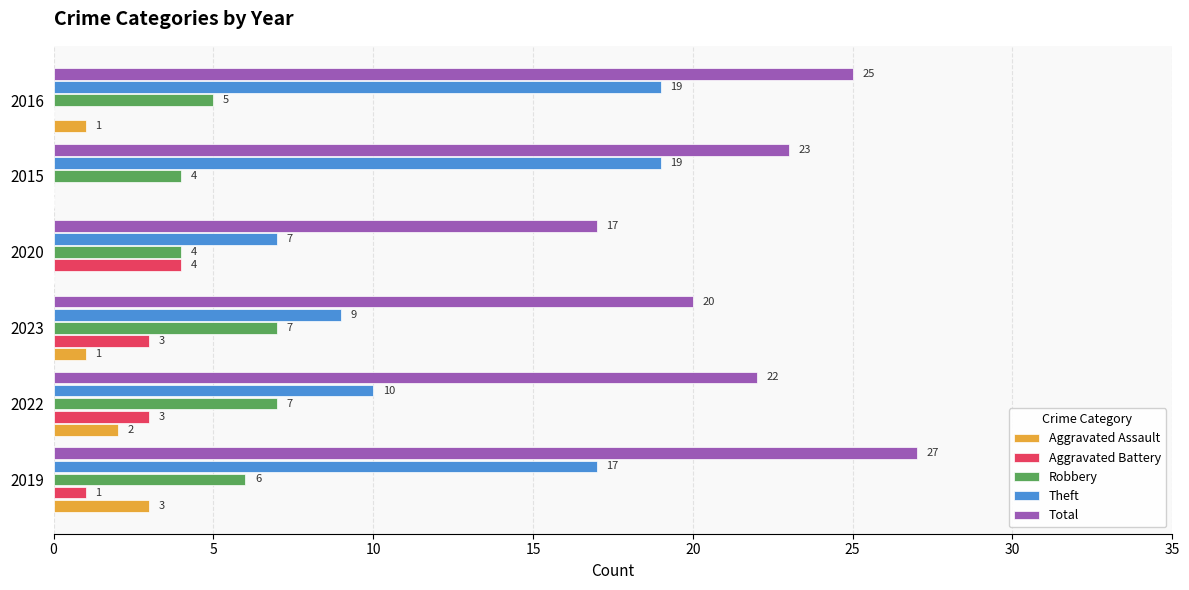

What is the total value across all series at 2020?

32